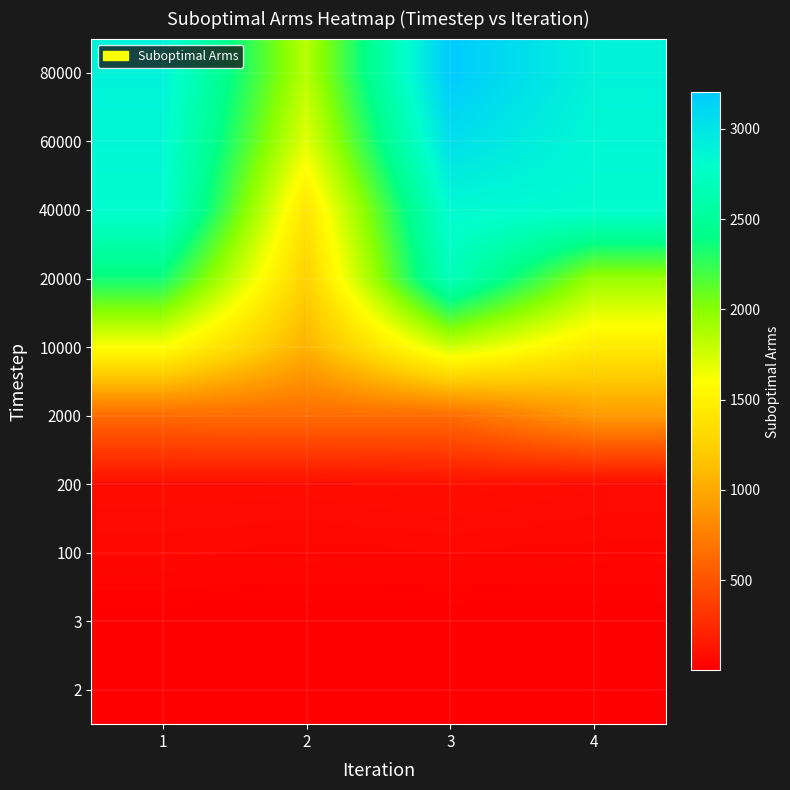

Reading right to left, extract all data points from this chart.

2: 4=1	3=1	2=1	1=1
3: 4=2	3=2	2=2	1=2
100: 4=45	3=50	2=45	1=54
200: 4=78	3=99	2=83	1=87
2000: 4=911	3=638	2=640	1=632
10000: 4=1446	3=1775	2=1052	1=1608
20000: 4=1943	3=2693	2=1254	1=2353
40000: 4=2822	3=2836	2=1407	1=2822
60000: 4=2855	3=3045	2=1698	1=2855
80000: 4=2898	3=3202	2=1843	1=2898